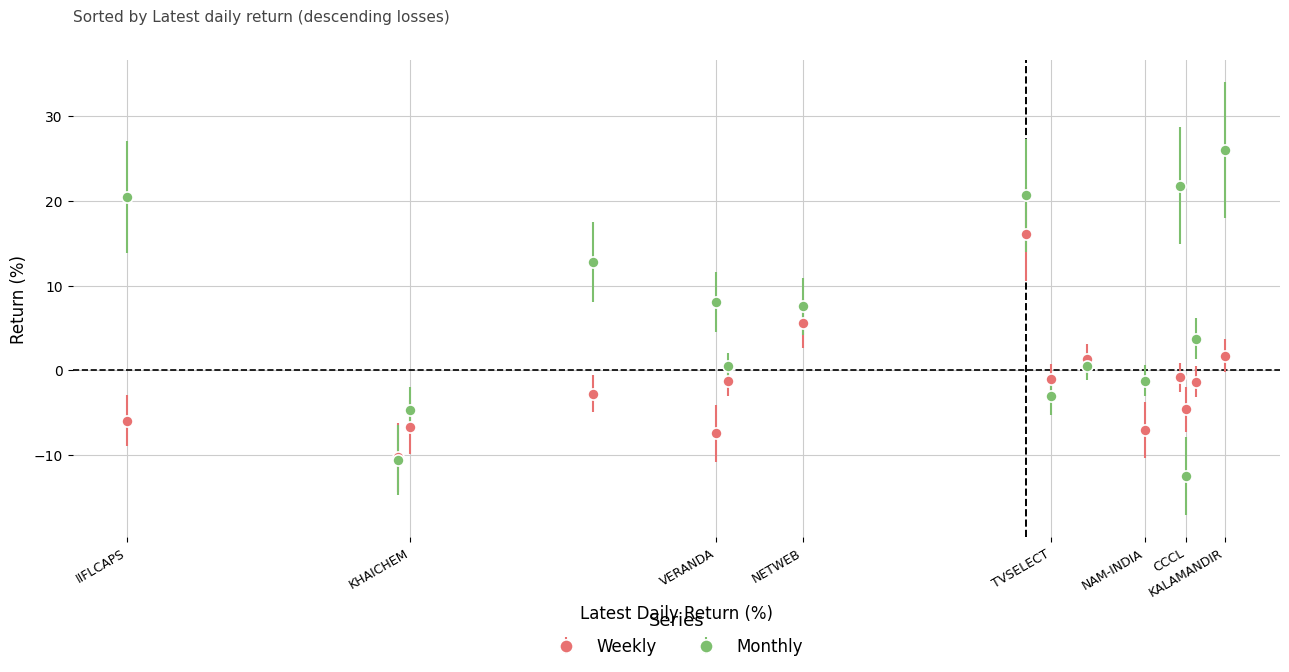

What is the average value of the Monthly series?

6.0